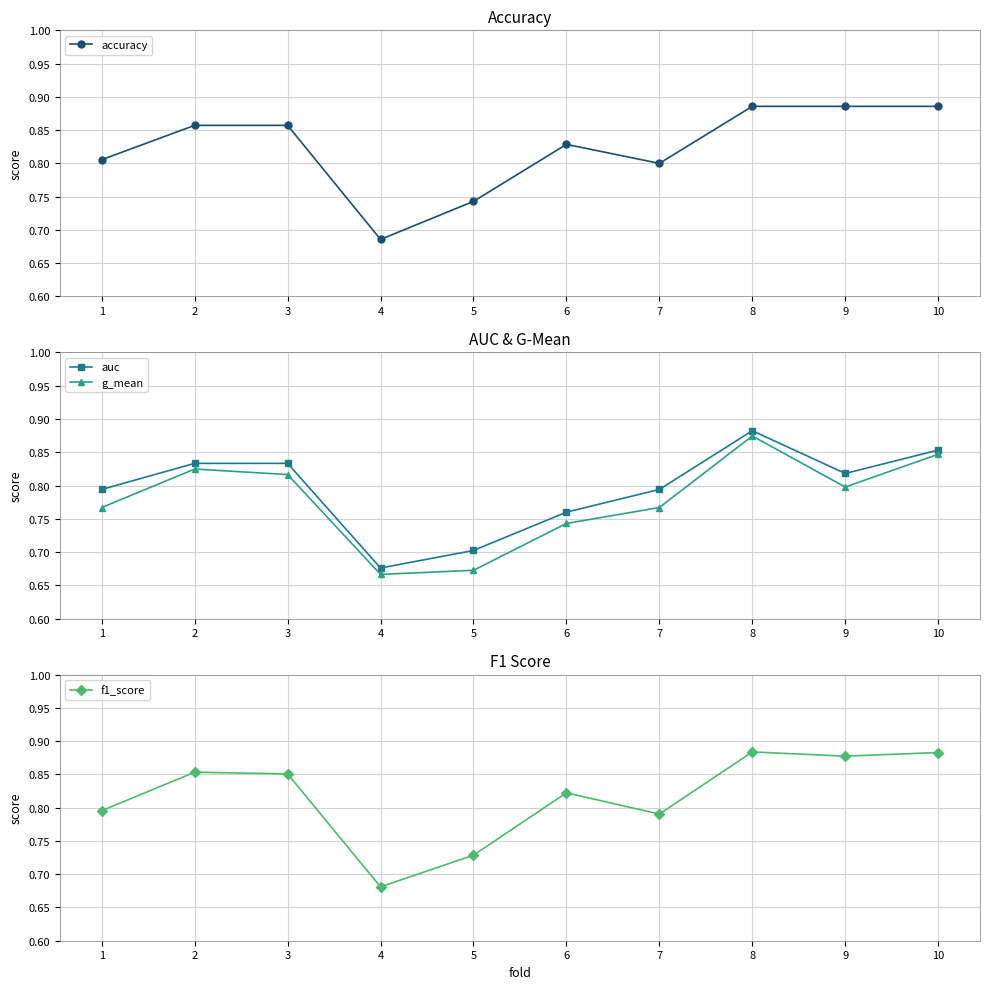

List the labels in order of g_mean value, largest first.

8, 10, 2, 3, 9, 1, 7, 6, 5, 4